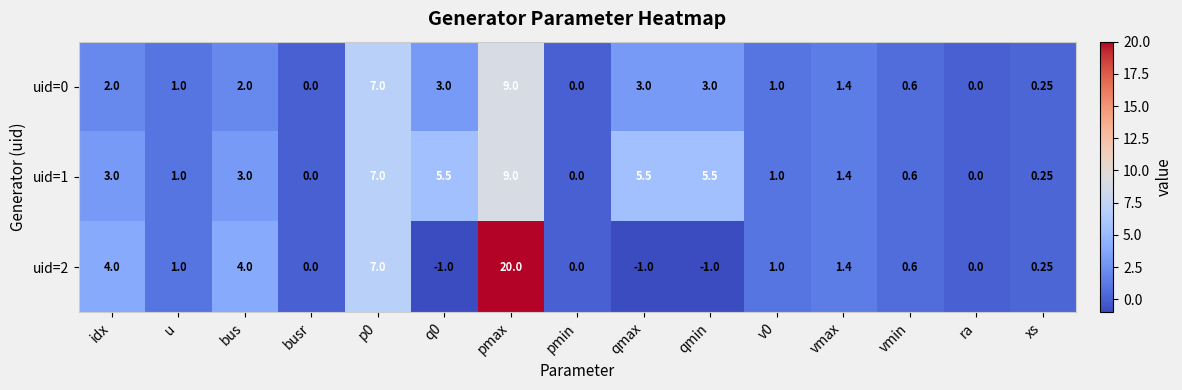

At which label does uid=1 reach its peak?

pmax